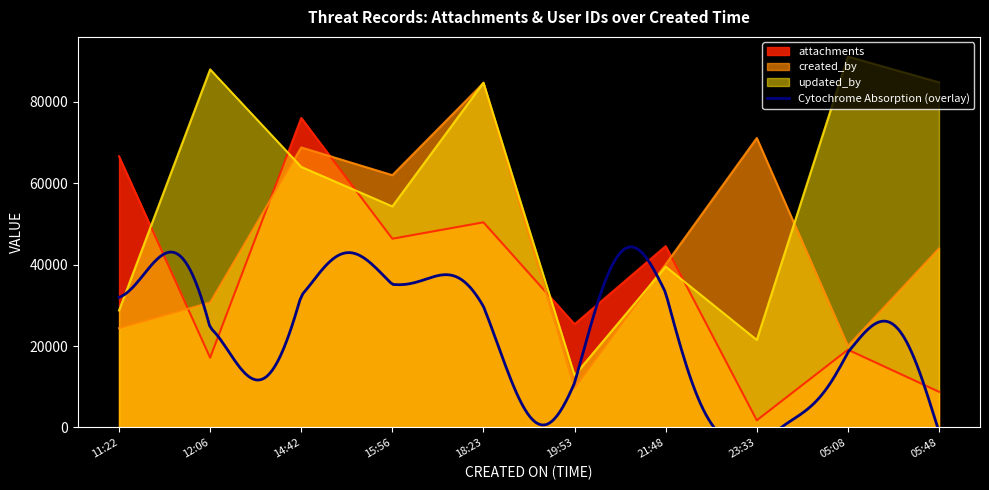

The created_by series shows 44000 at 05:48. True or false?

True